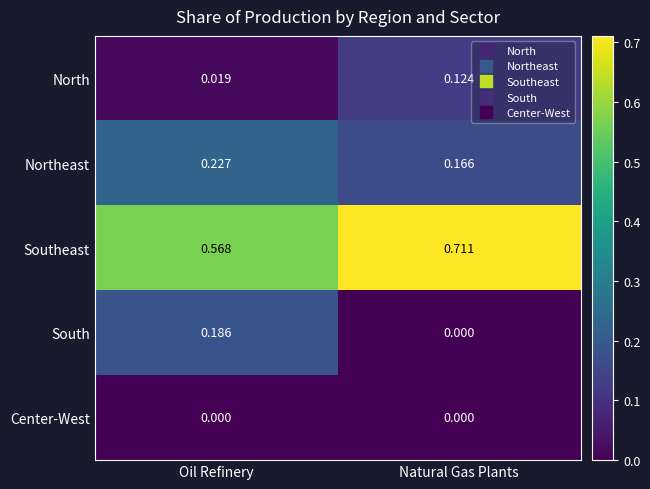

How many distinct data groups are displayed?

5